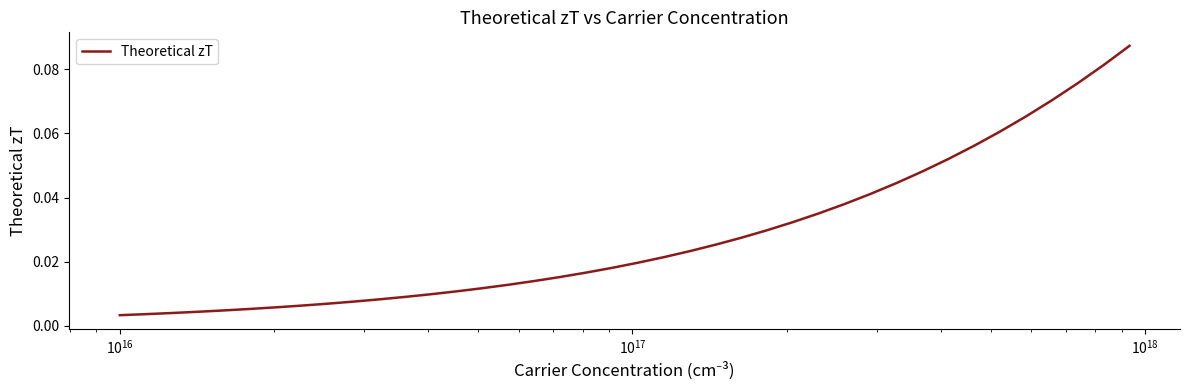

How many lines are shown in the chart?

1